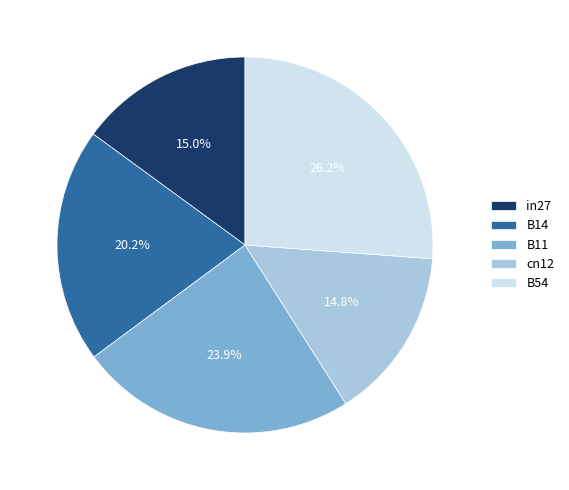

True or false: cn12 accounts for 28% of the total.

False